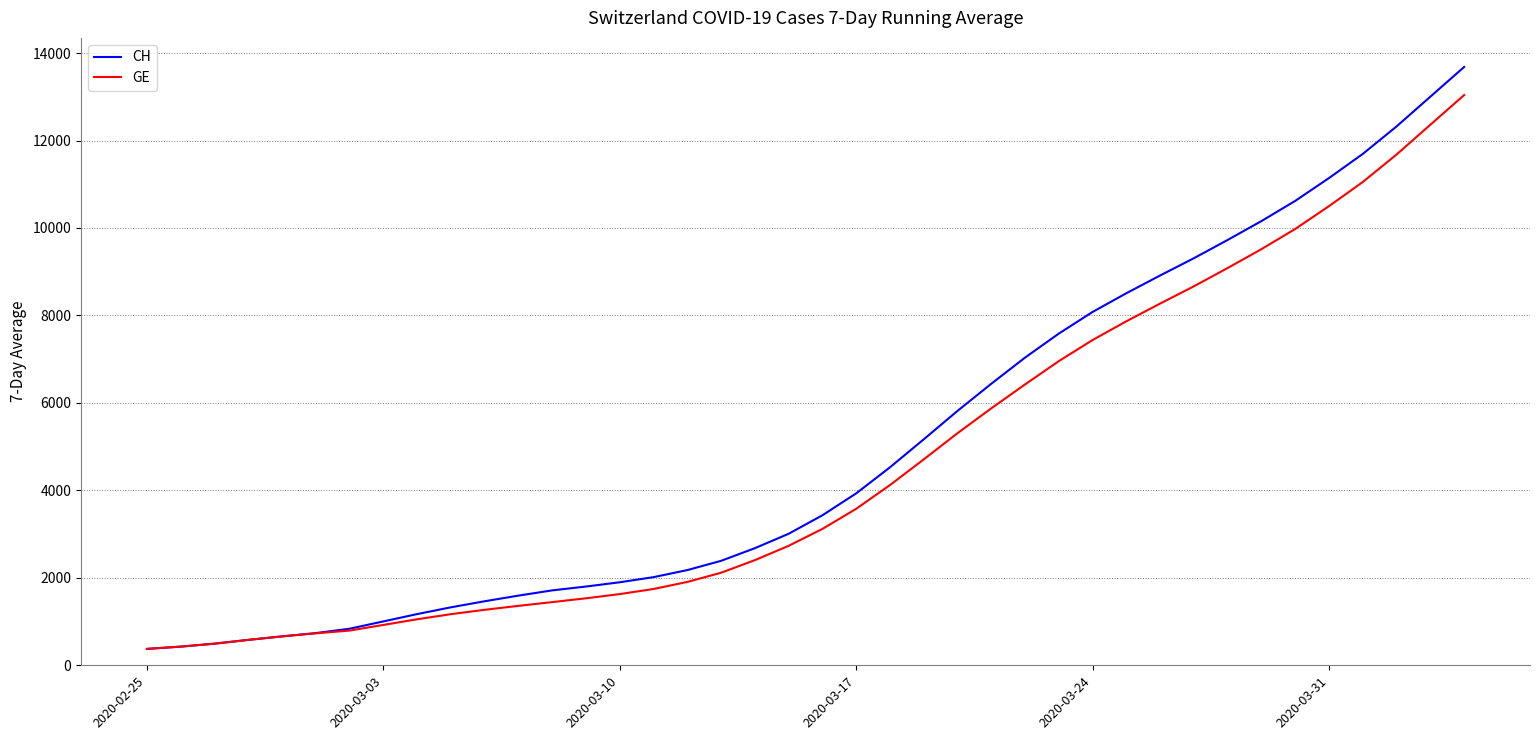

What is the smallest value displayed?

375.0